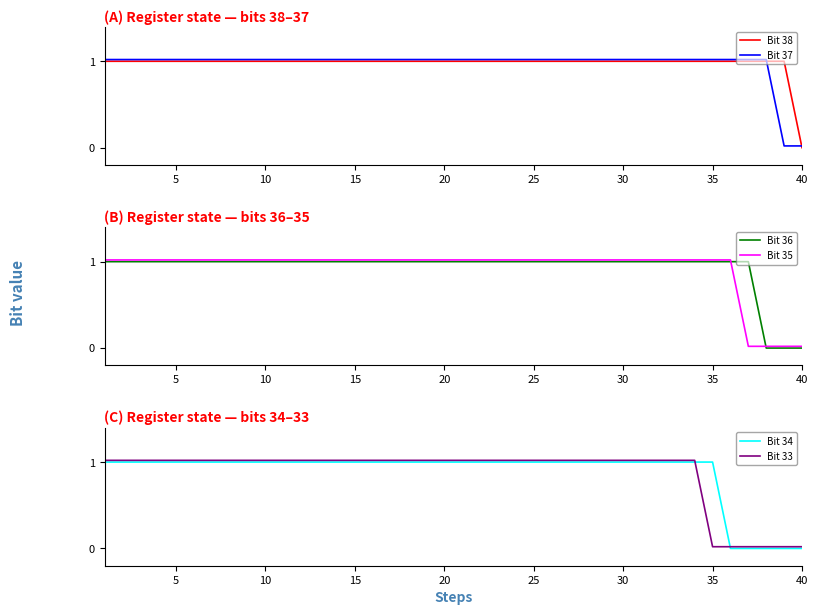

What is the average value of the Bit 38 series?

1.0